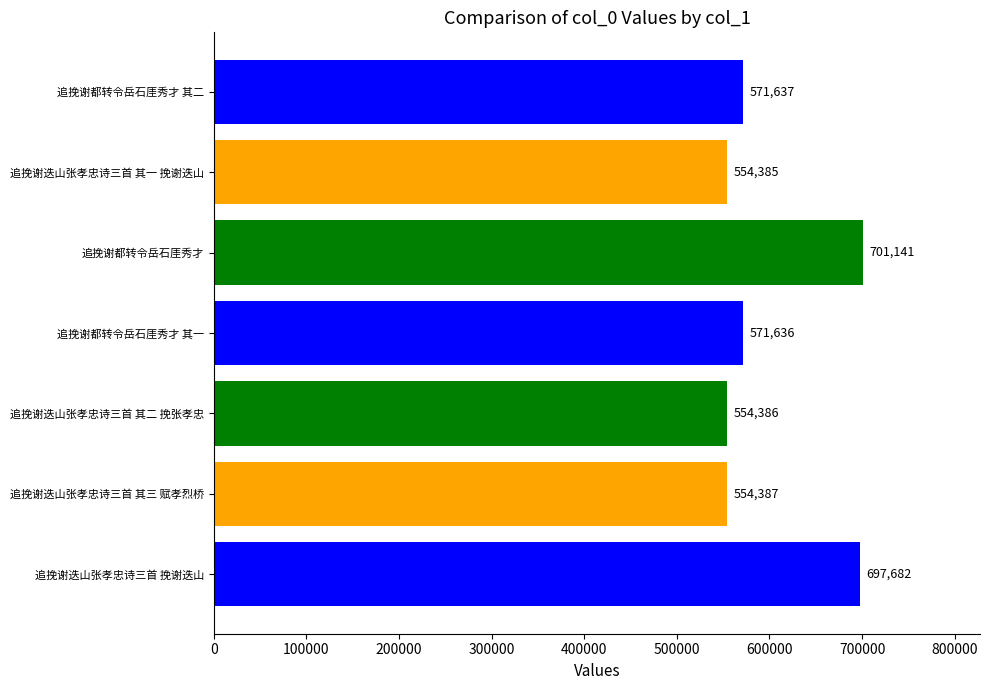

Reading bottom to top, list all the values displayed in this chart.

697682	554387	554386	571636	701141	554385	571637